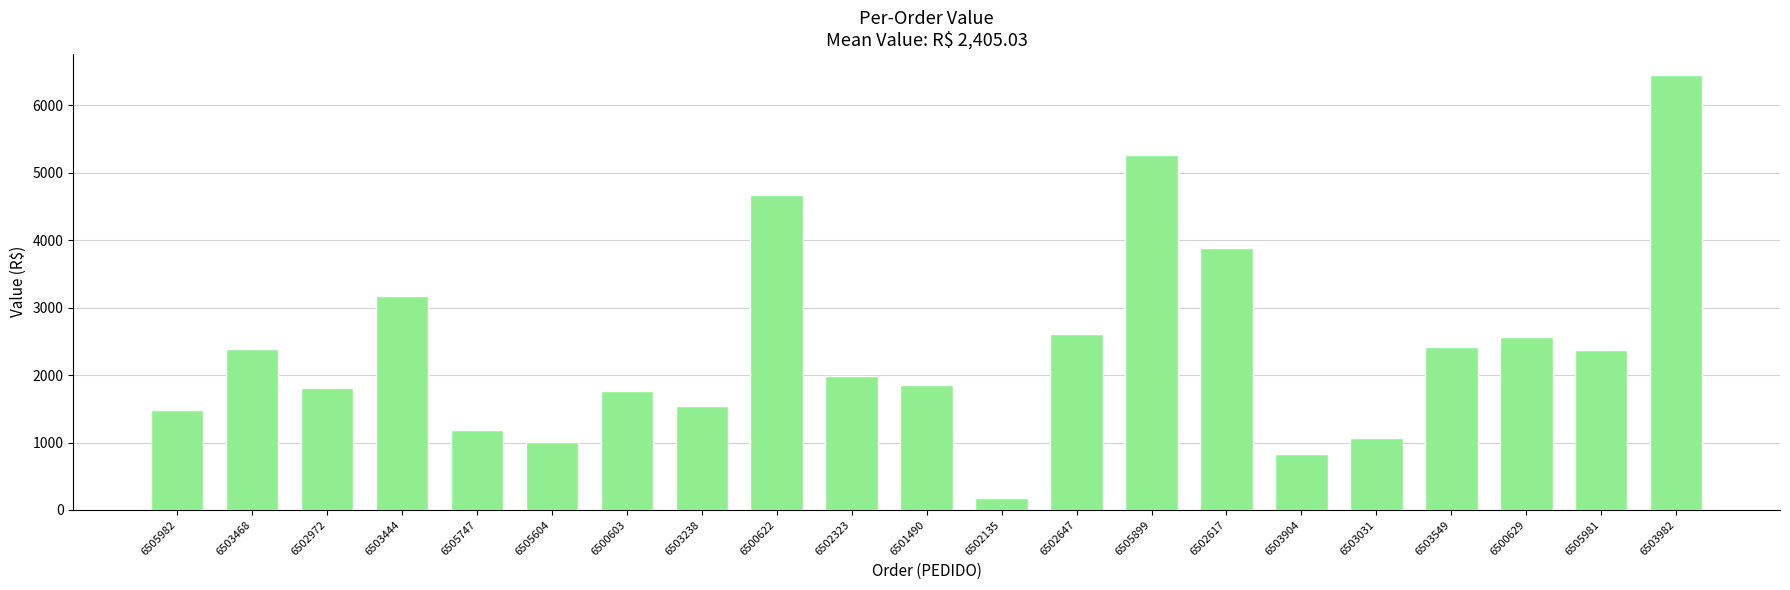

What is the value of the 6th bar from the left?

1011.8